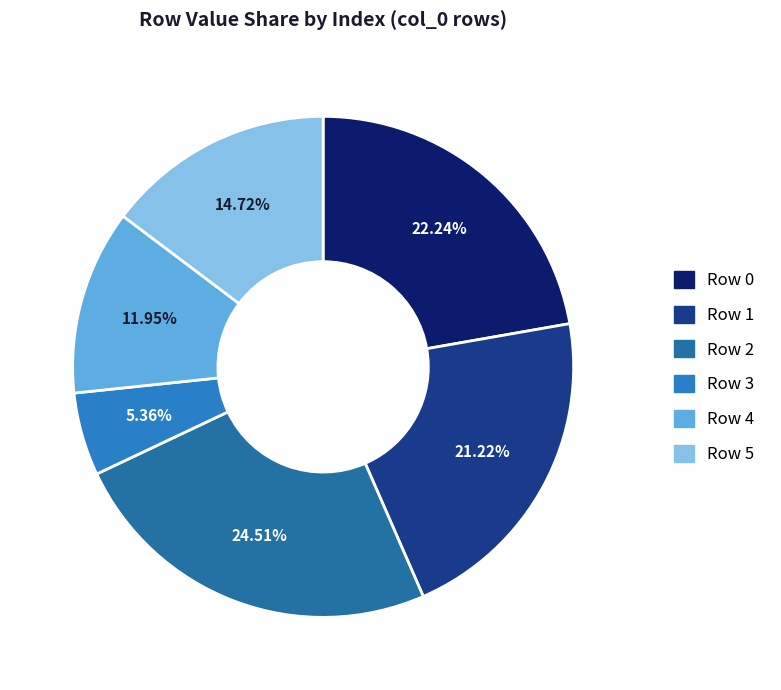

Between Row 4 and Row 1, which is larger?

Row 1